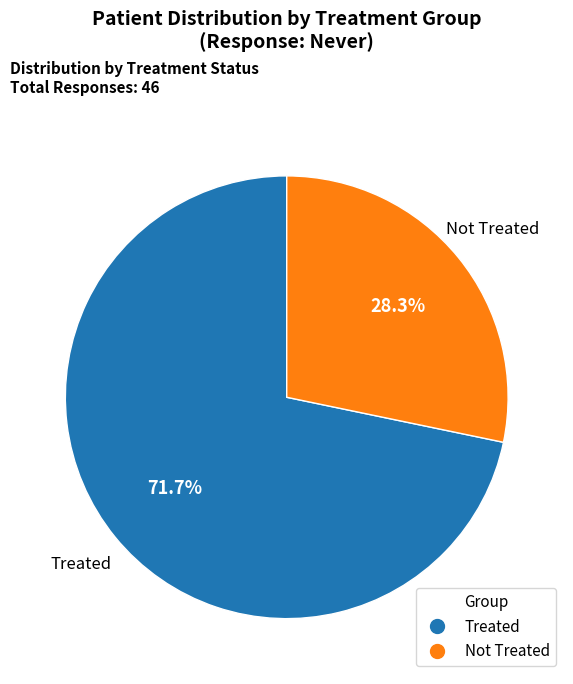

What portion of the pie excludes Treated?

28.3%